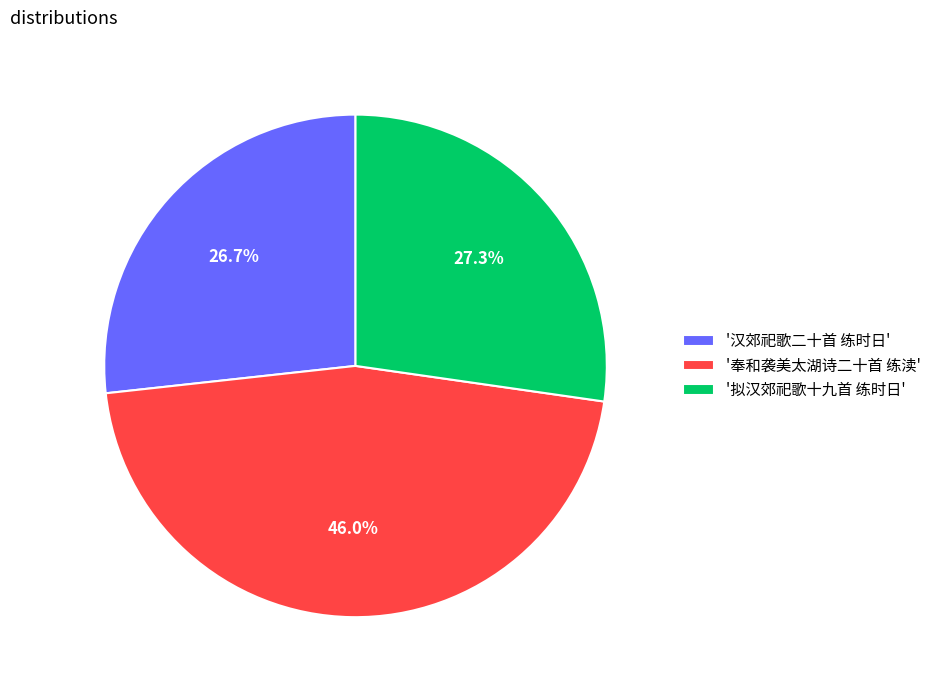

Rank the categories by value from lowest to highest.

'汉郊祀歌二十首 练时日', '拟汉郊祀歌十九首 练时日', '奉和袭美太湖诗二十首 练渎'